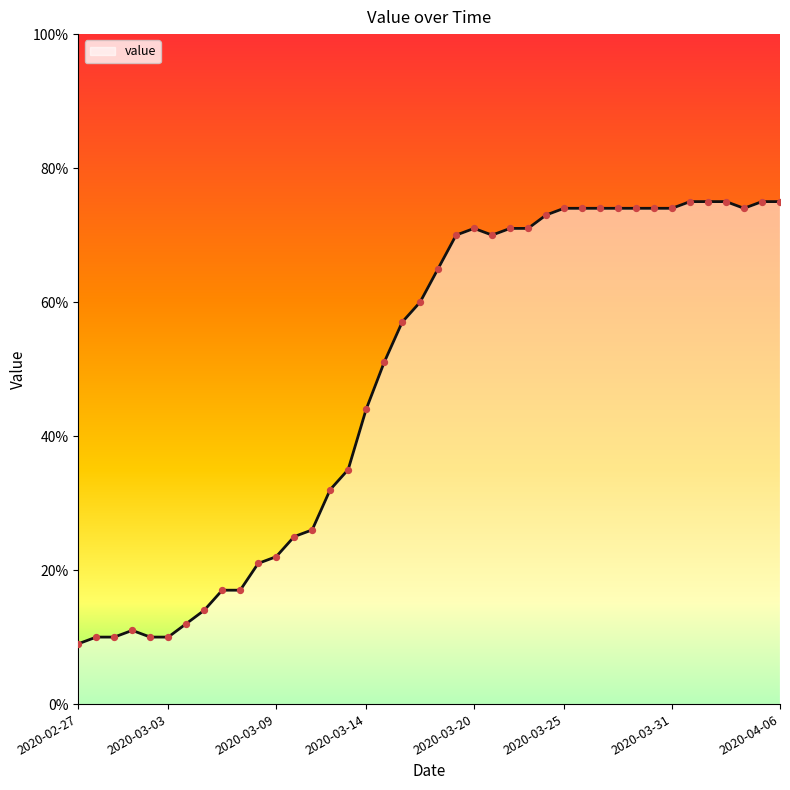

What is the greatest value displayed?

75